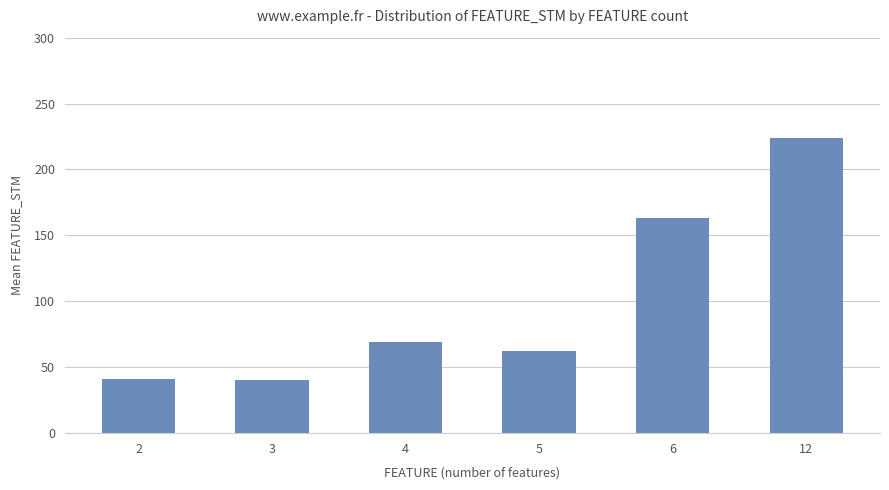

What is the value of the 4th bar from the left?

62